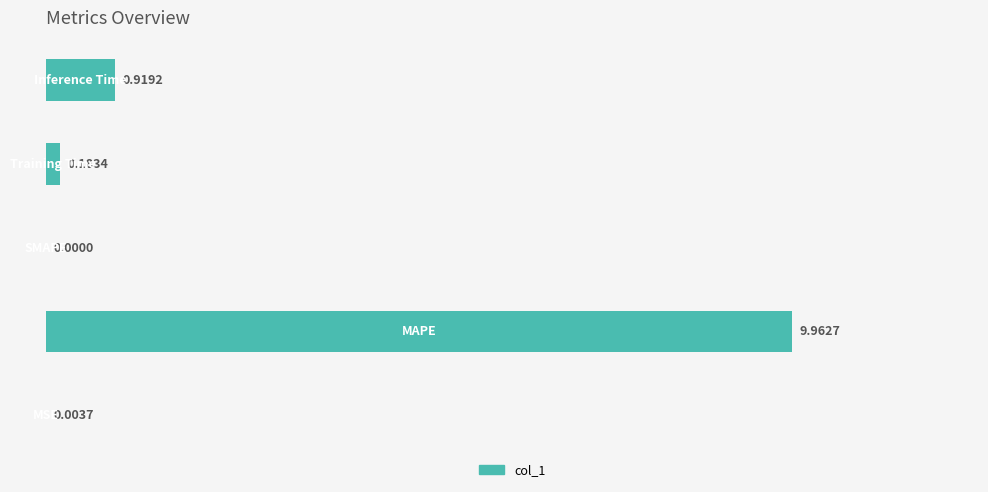

What is the sum of all values?

11.1